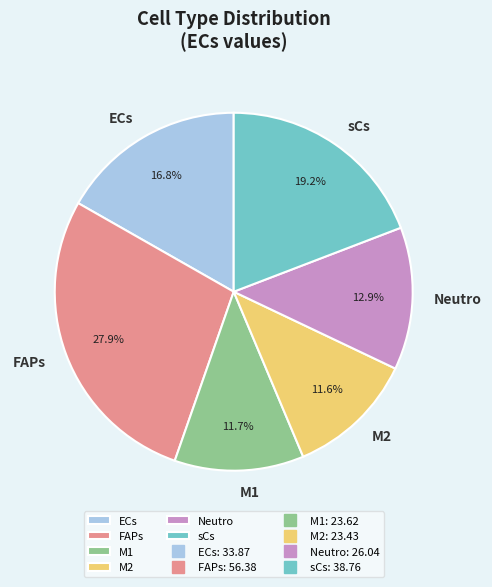

What portion of the pie excludes Neutro?

87.1%